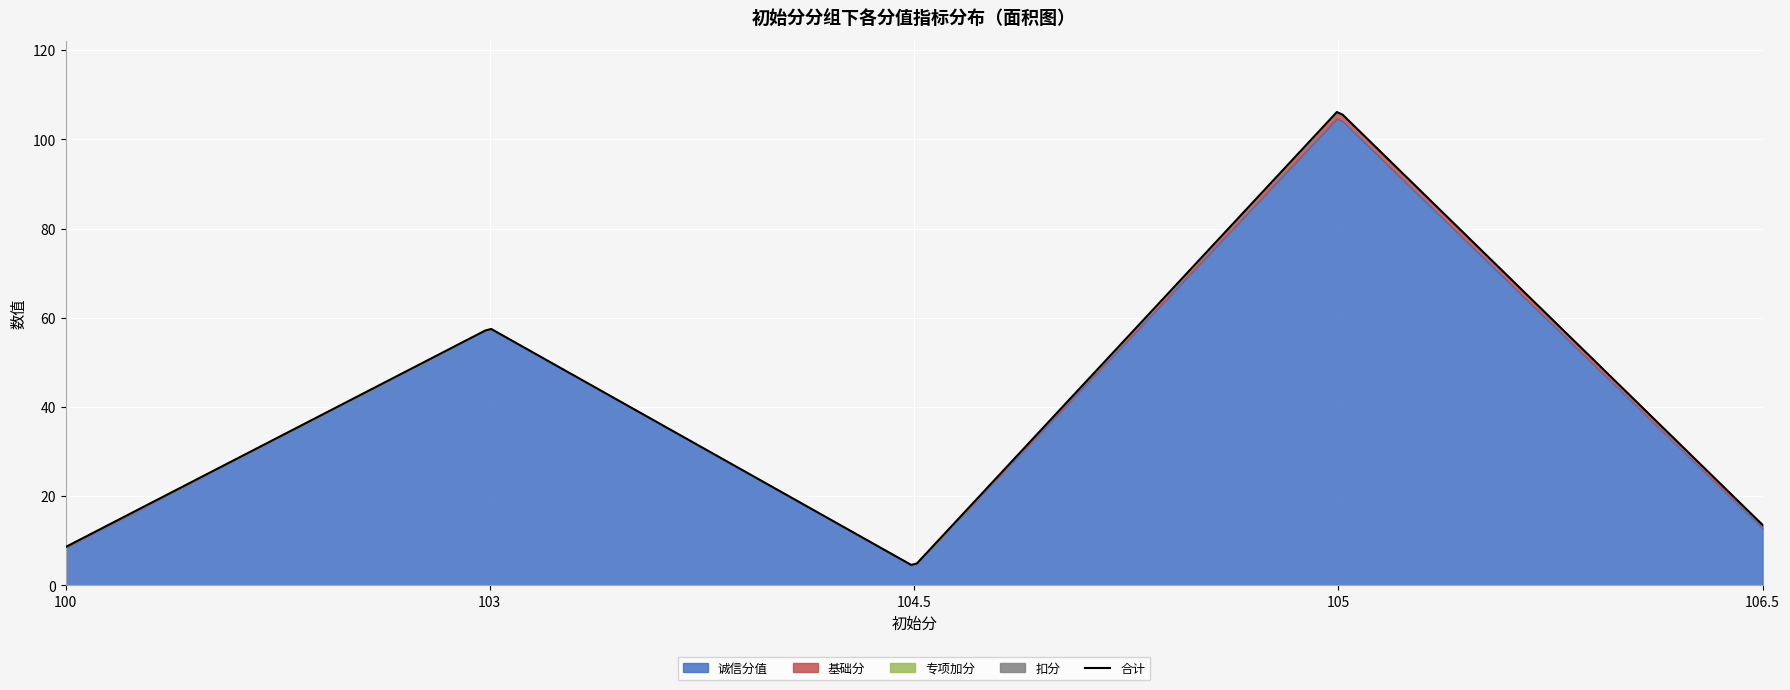

The value of 扣分 at 105 is 0.0. True or false?

True